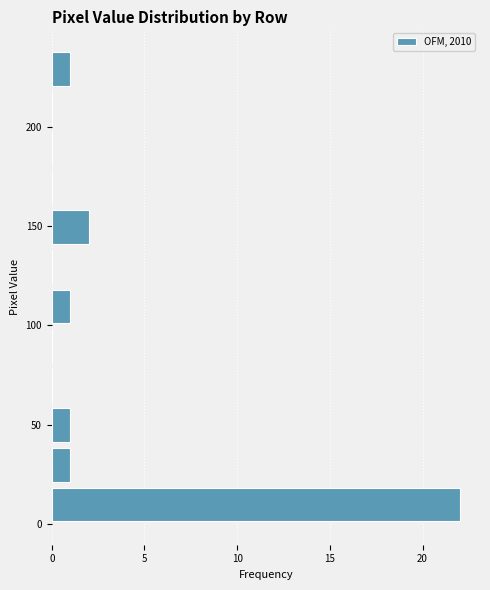

Around what value on the y-axis is the longest bar? Give the approximate position of its centre, as read against the axis.

10